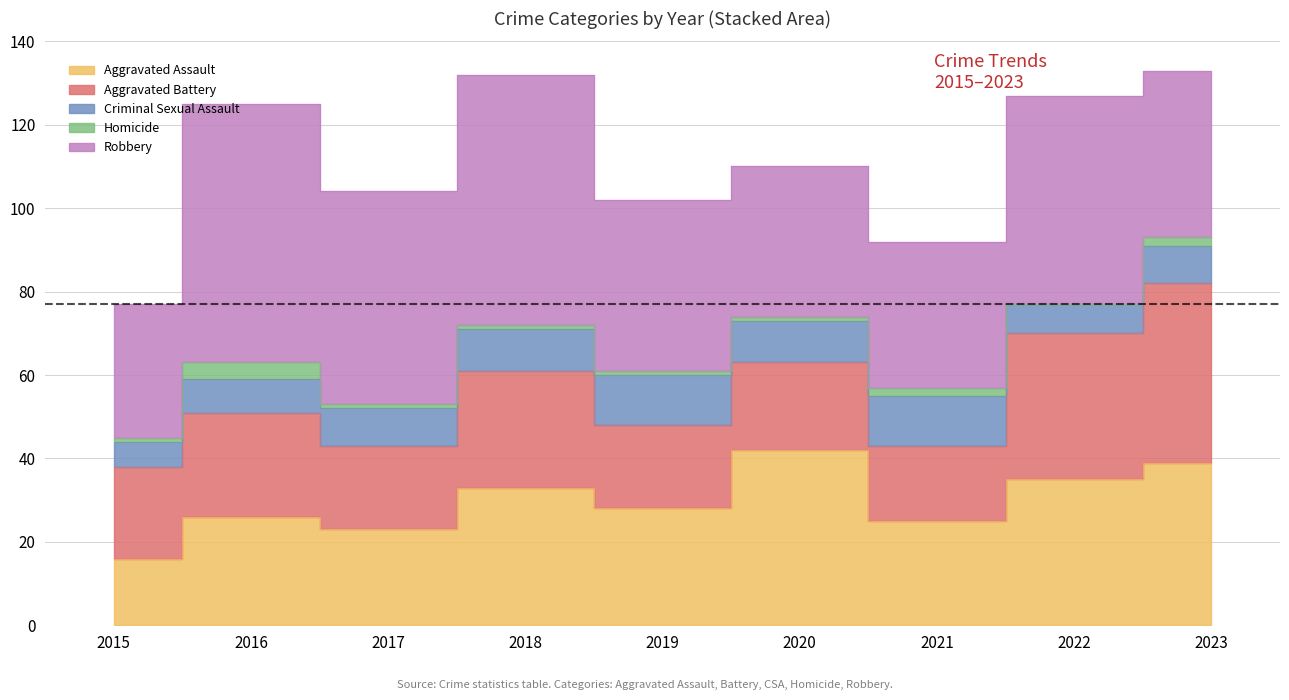

In Homicide, how many points are higher than both neighbors (excluding endpoints)?

2